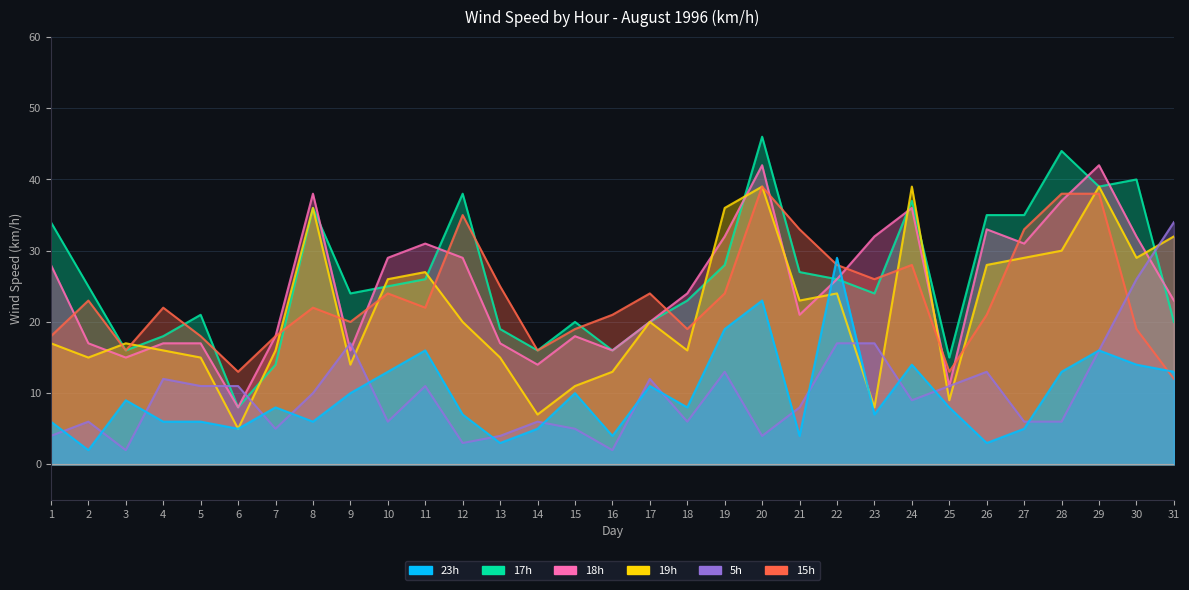

Is the value of 5h at 9 greater than the value of 19h at 24?

No